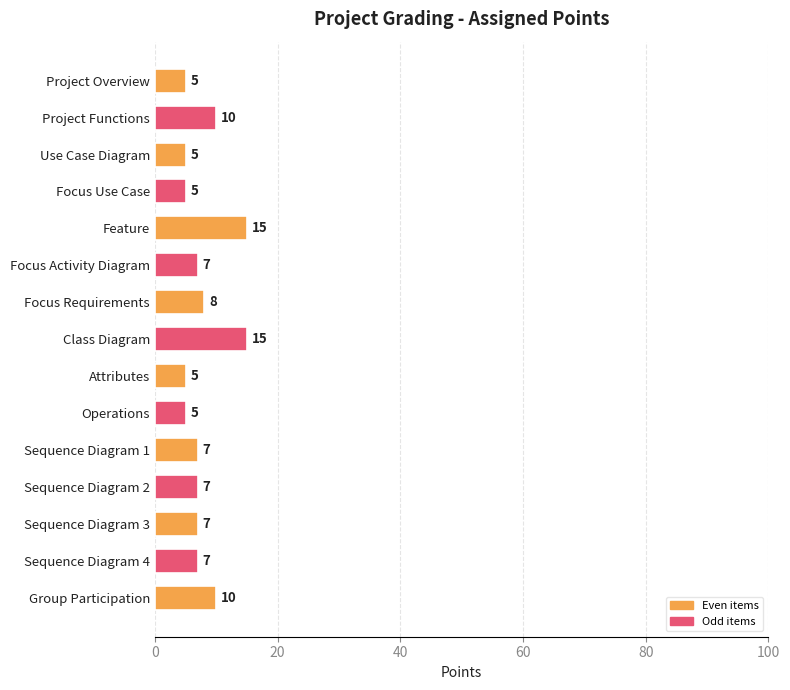

What is the difference between the maximum and minimum values?

10